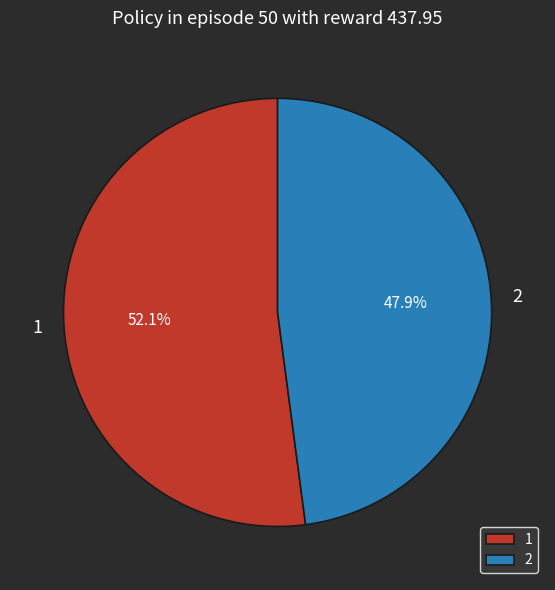

What is the smallest slice in the pie chart?

2